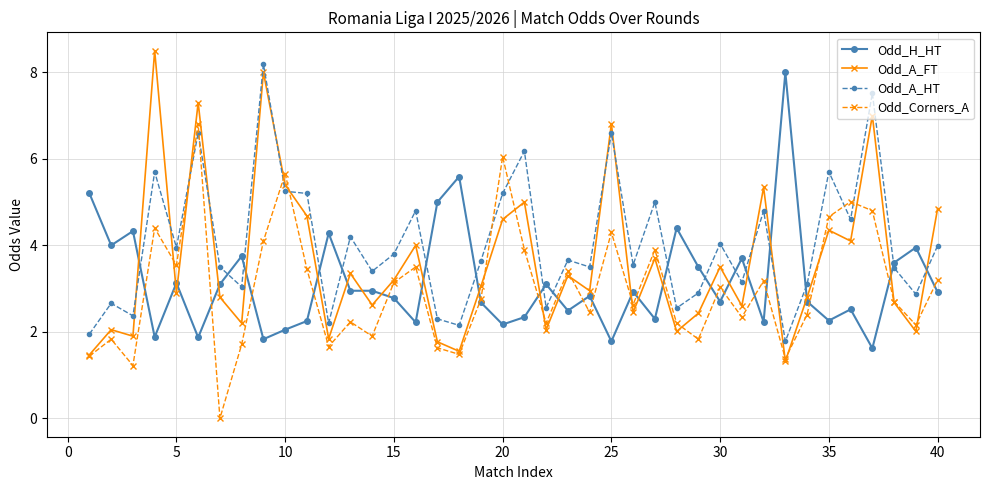

What is the maximum value for Odd_A_HT?

8.2